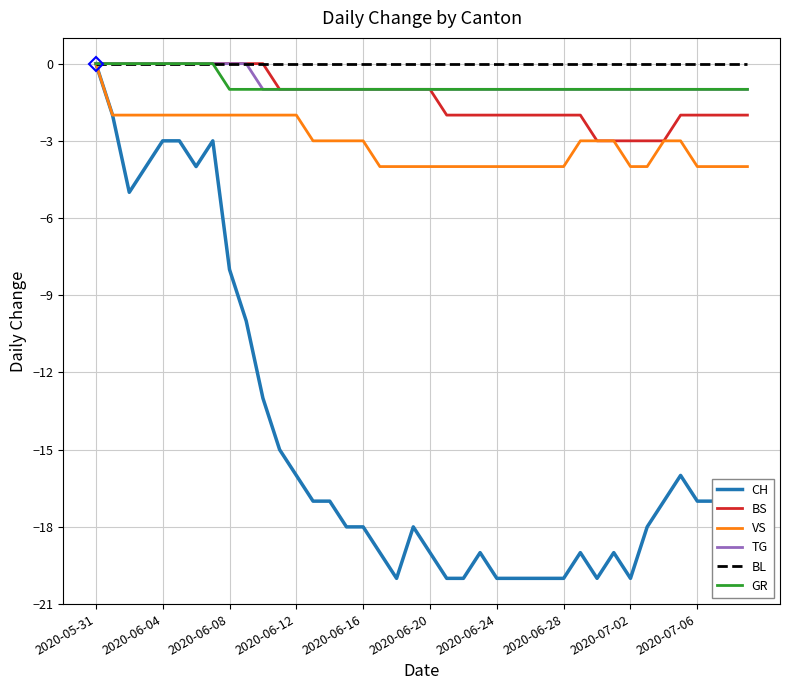

What is the difference between the second highest and minimum values in the GR series?

1